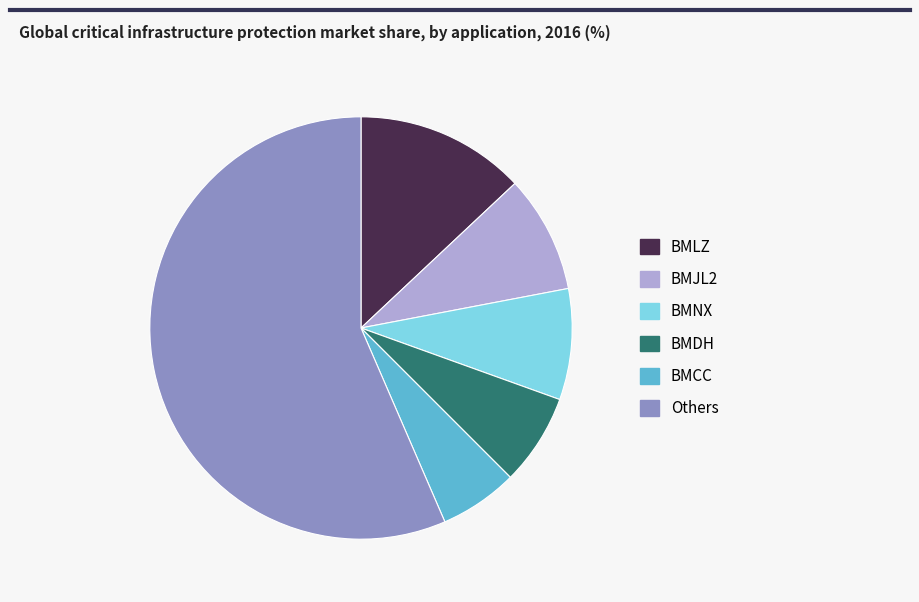

Is there a majority slice in this chart?

Yes